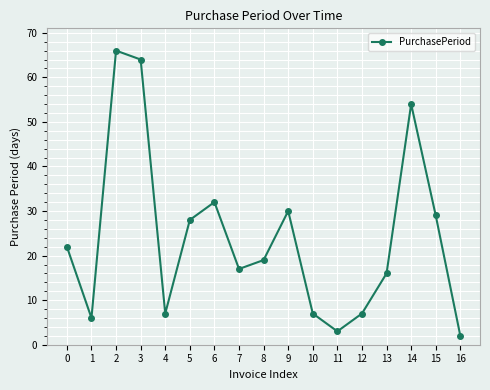

The value at 5 is 18. True or false?

False